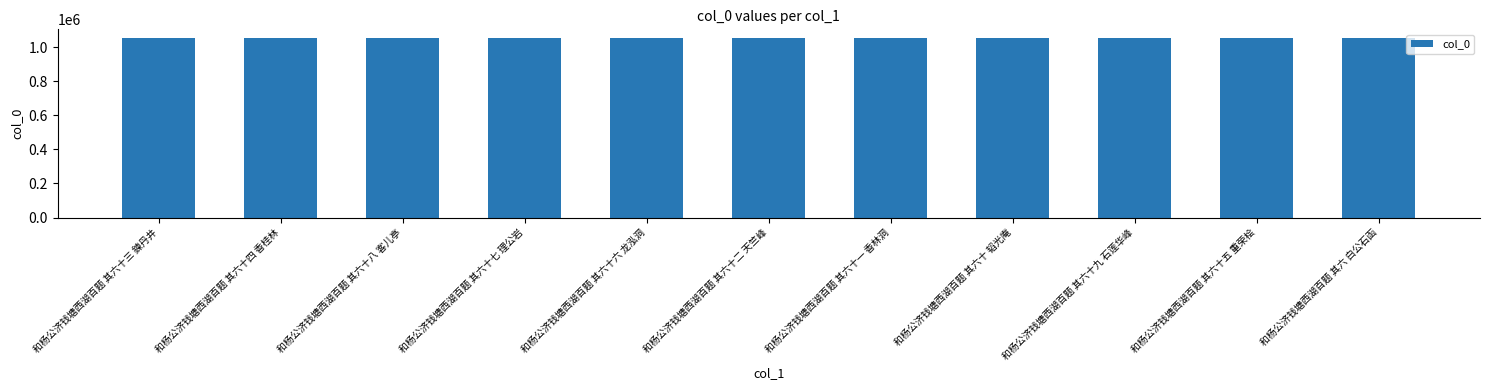

The chart shows a value of 473434 at 和杨公济钱塘西湖百题 其六十九 石莲华峰. True or false?

False